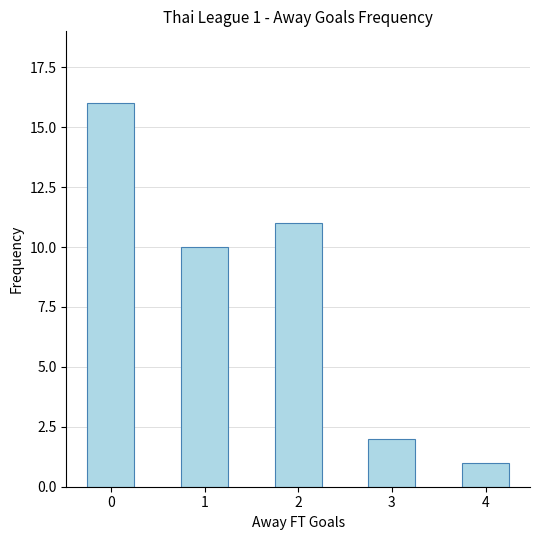

Read the value at 0, to the nearest 10.

20